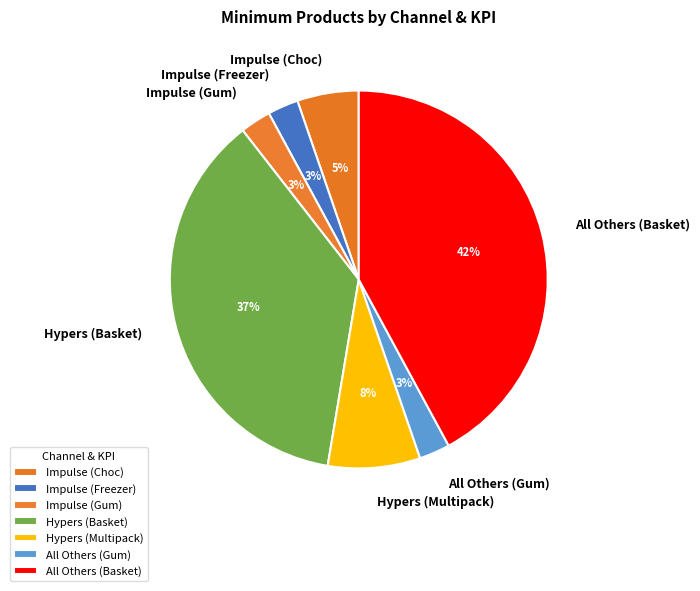

Is it true that All Others (Basket) is 42% of the pie?

True